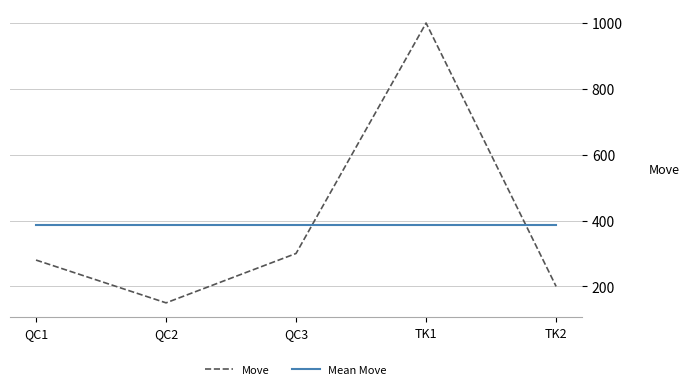

At which category does the chart reach its peak across all series?

TK1